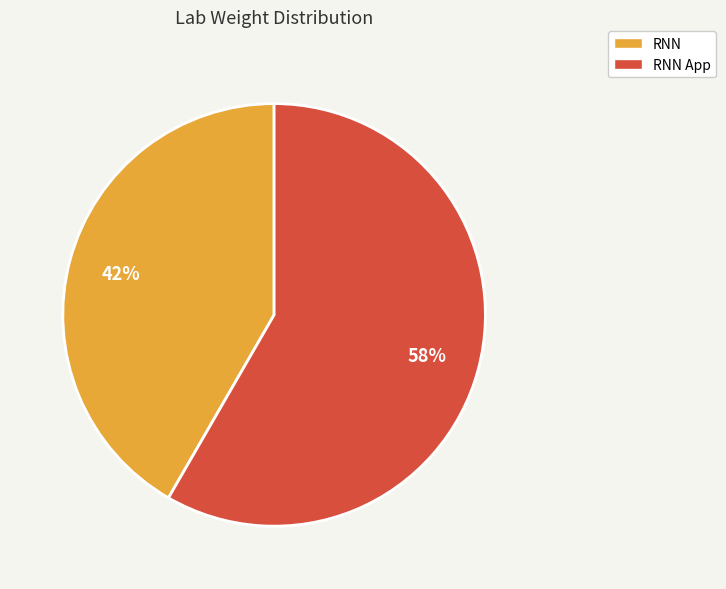

Rank the categories by value from lowest to highest.

RNN, RNN App